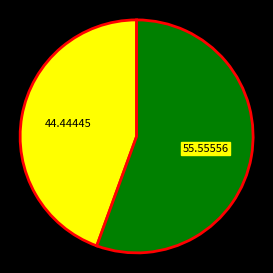

Is there any slice that represents more than half of the pie?

Yes